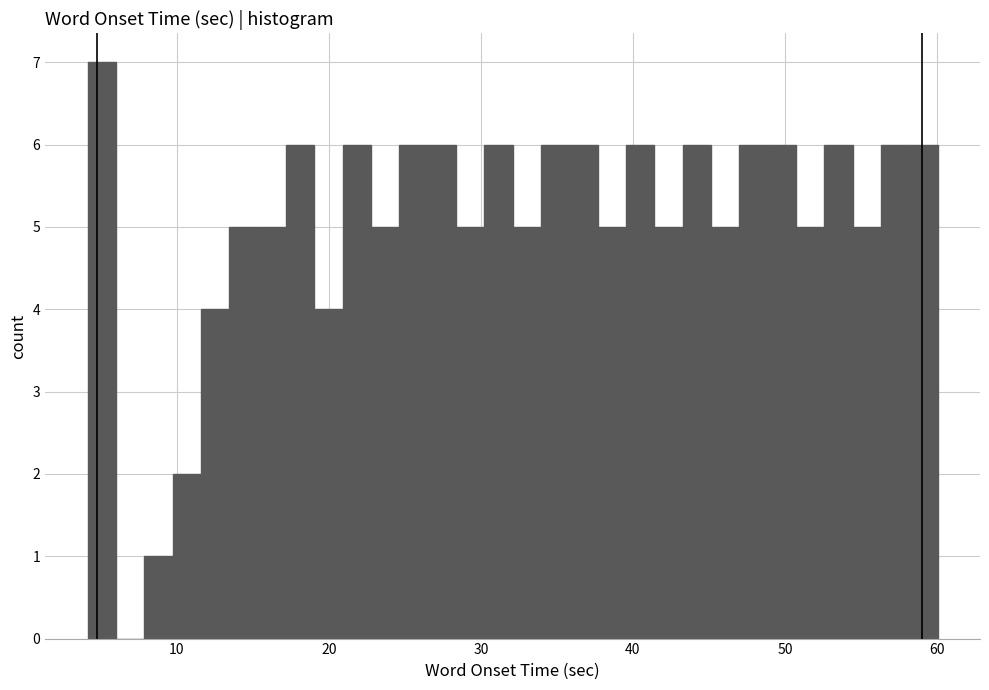

Read against the x-axis, roughly where is the centre of the tallest bar?

5